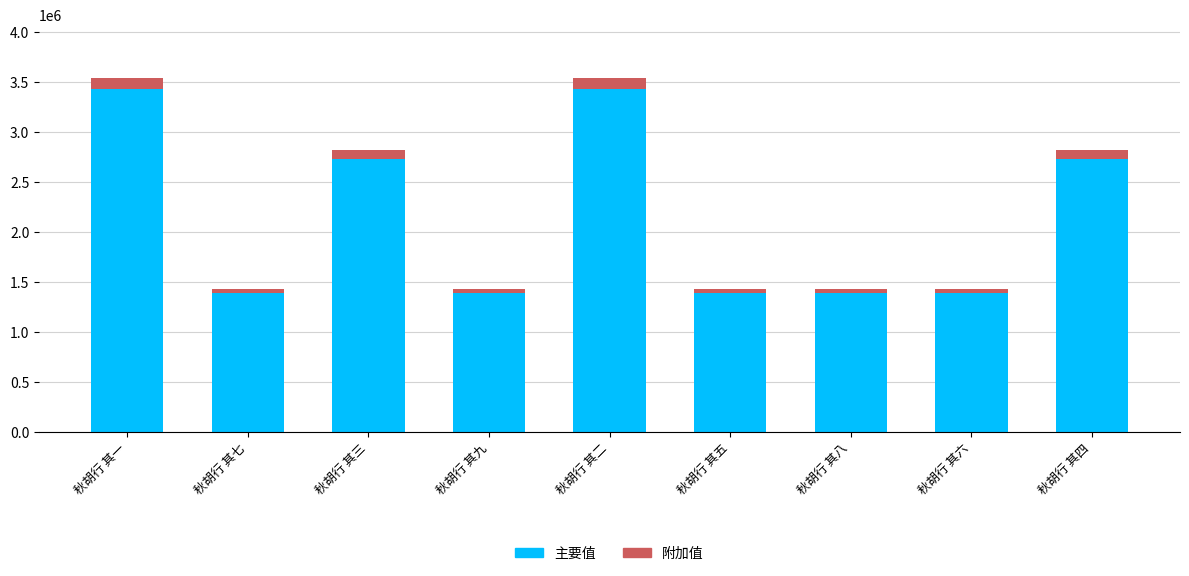

What is the minimum value for 主要值?

1392130.4